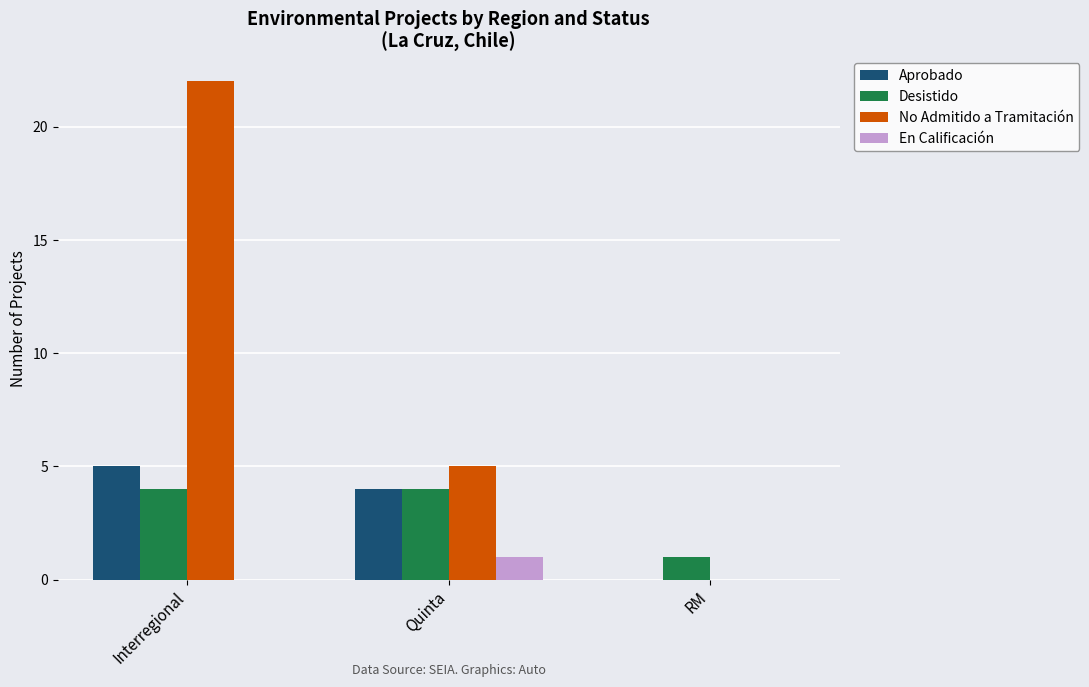

What is the sum of all Aprobado values?

9